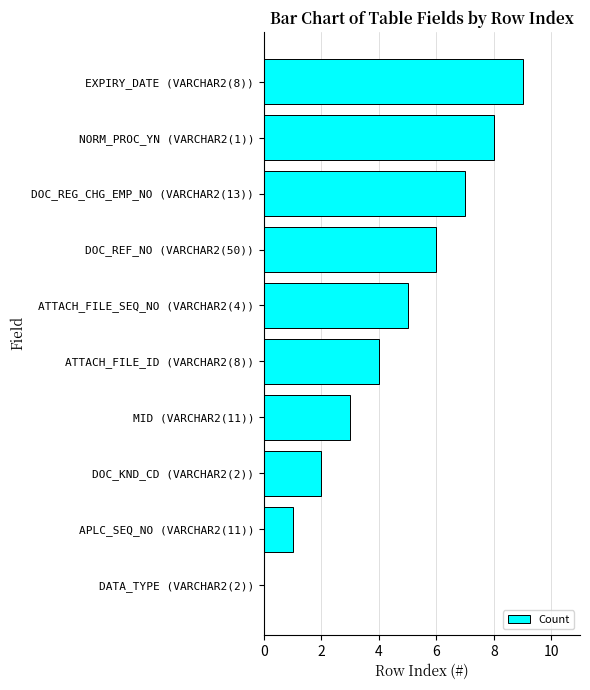

True or false: the data shows 7 at DOC_REG_CHG_EMP_NO (VARCHAR2(13)).

True